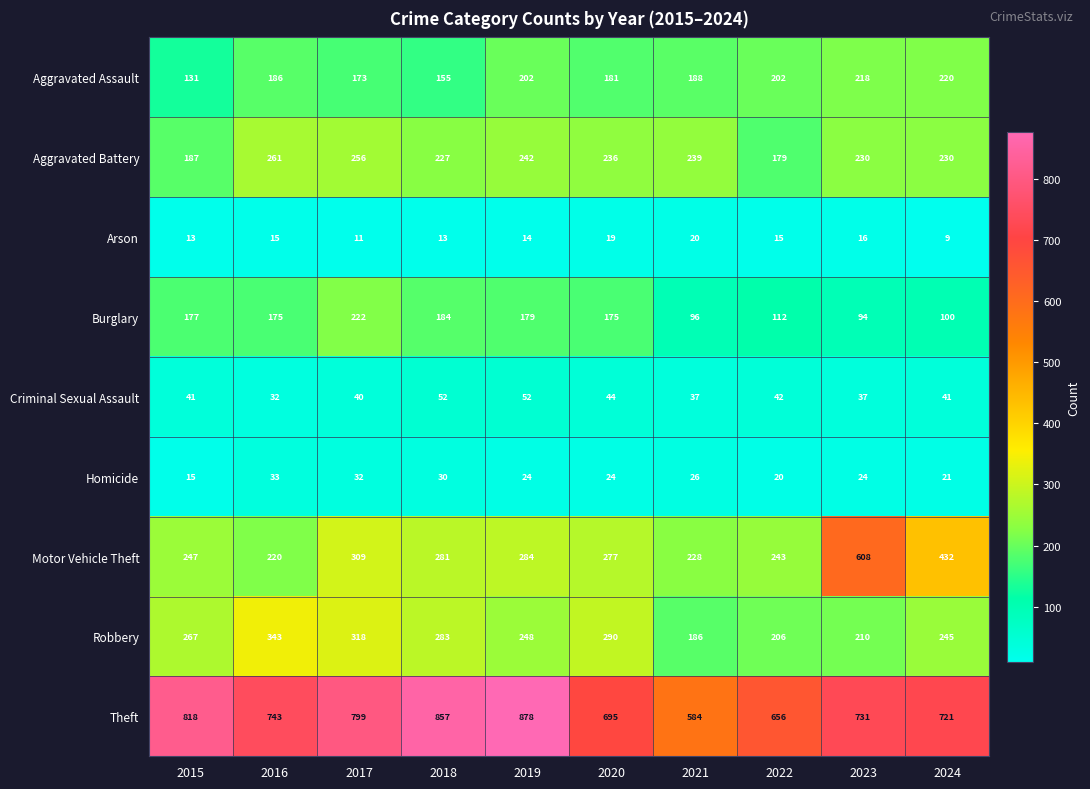

Which series has the largest total across all categories?

Theft